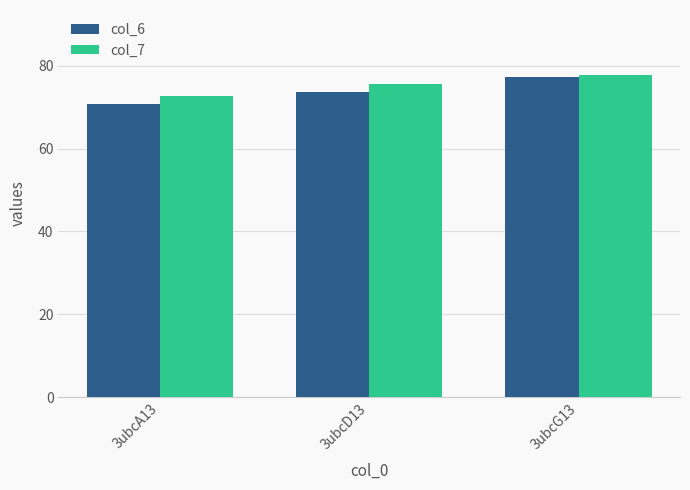

What is the maximum value shown in the chart?

77.9